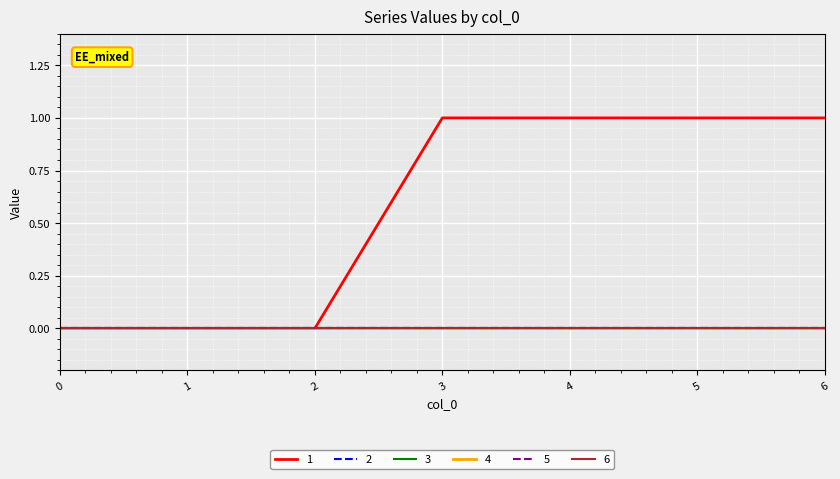

Is the value of 1 at 6 greater than the value of 5 at 5?

Yes